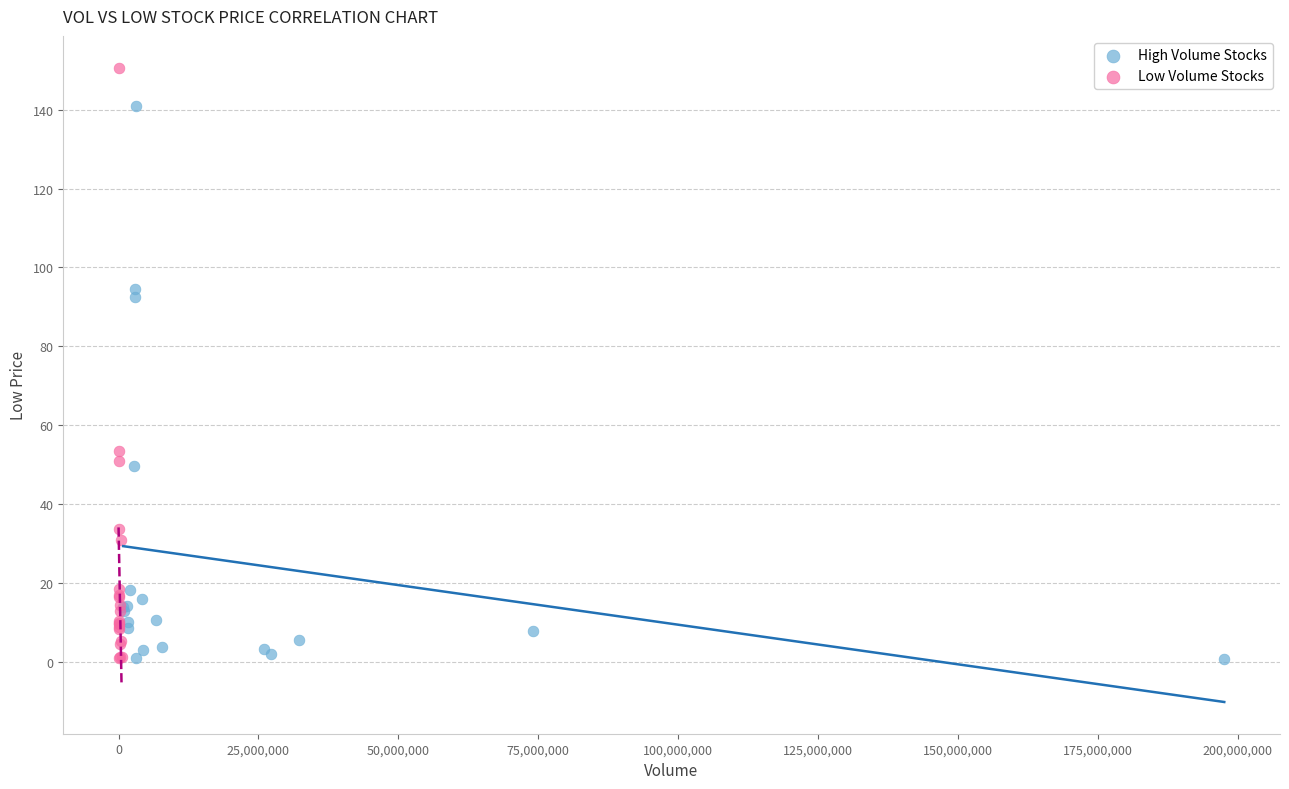

Which series reaches the maximum Y coordinate?

Low Volume Stocks